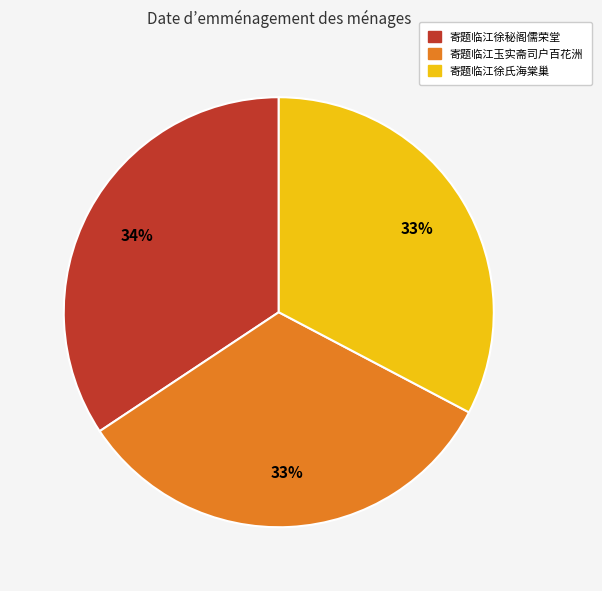

Which category has the biggest portion of the pie?

寄题临江徐秘阁儒荣堂